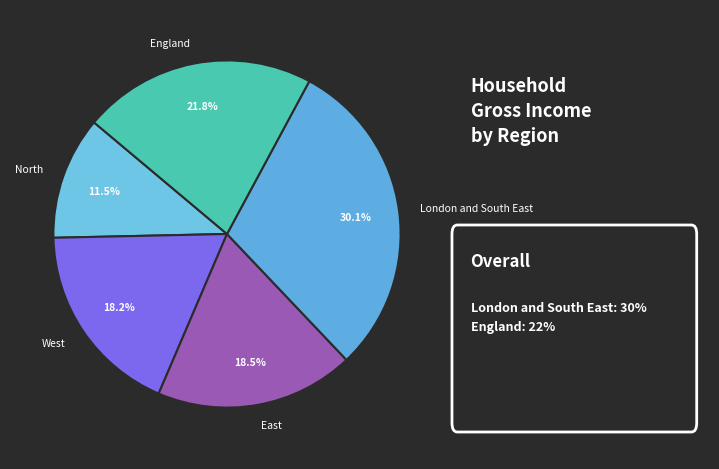

How many slices are in this pie chart?

5